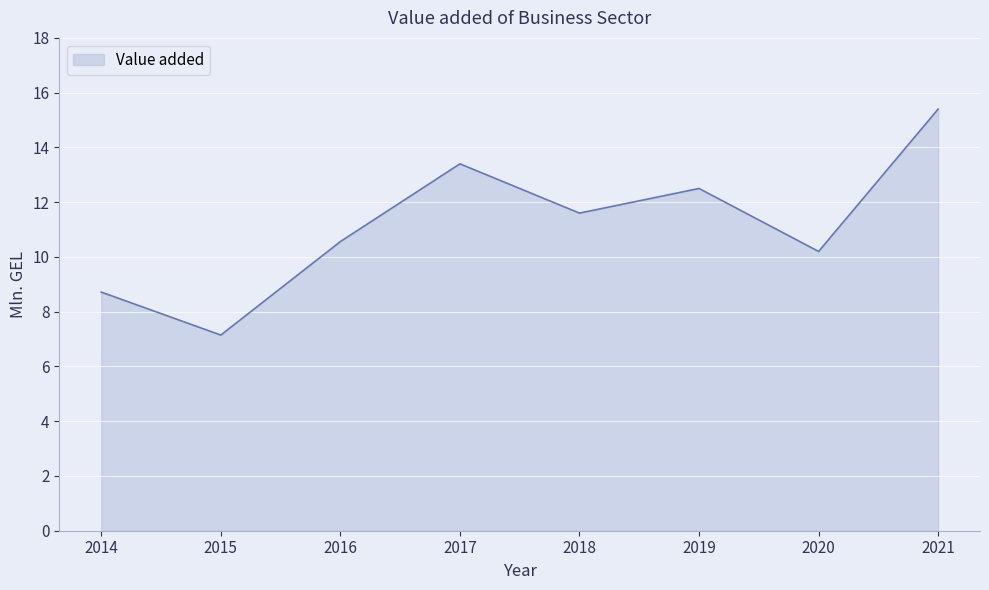

Reading left to right, transcribe all the data shown in this chart.

8.7	7.1	10.6	13.4	11.6	12.5	10.2	15.4